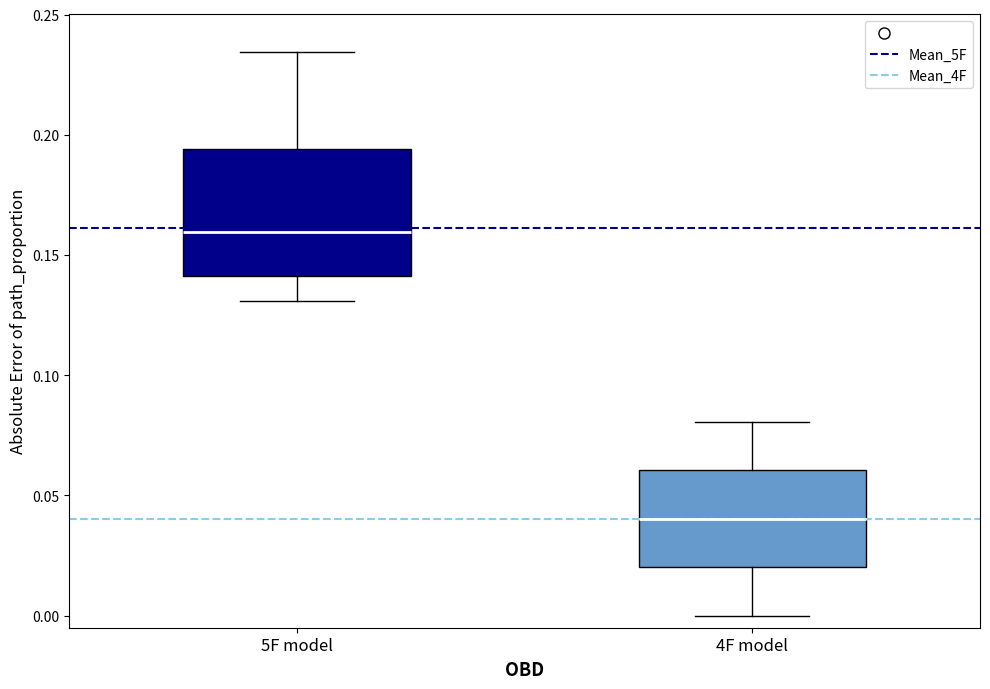

Reading left to right, transcribe this box plot: for each box, give where its median line is, the range the box spans, and where its two whiskers end, as read against the y-axis. The values are not printed on the chart, so give them approximately, as read against the axis.

5F model: median 0.160, box 0.140 to 0.195, whiskers 0.130 to 0.235
4F model: median 0.040, box 0.020 to 0.060, whiskers 0.000 to 0.080